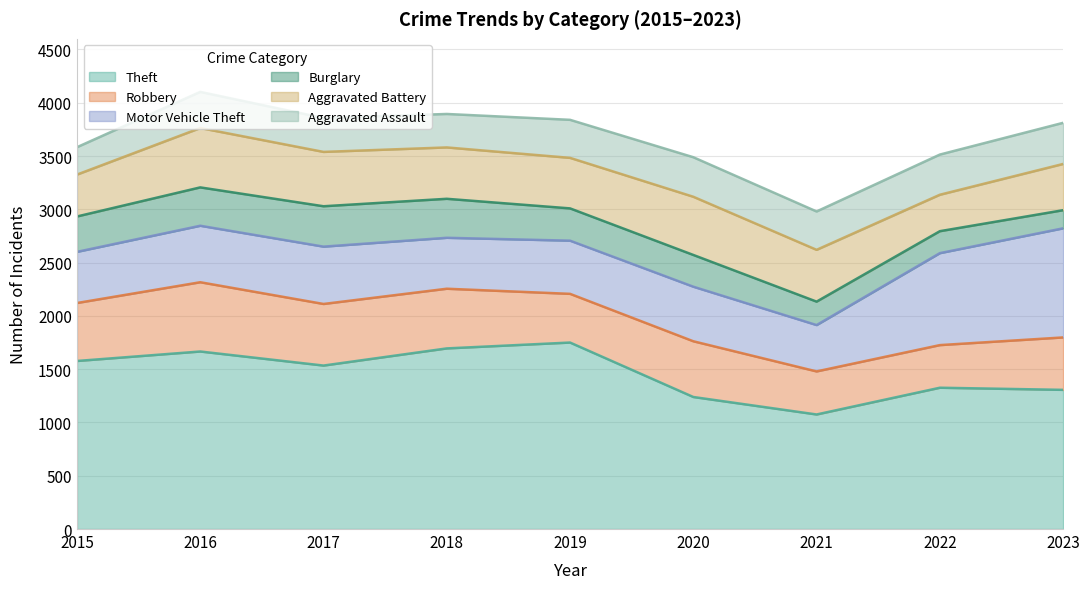

Which category has the highest value across all series?

2019